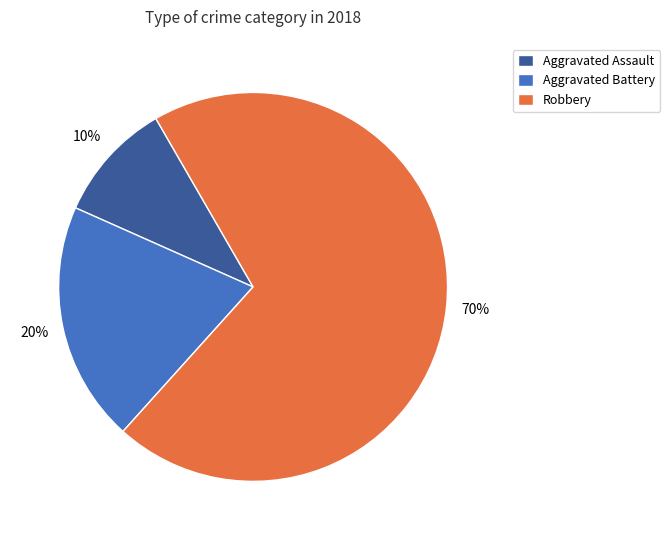

Between Aggravated Assault and Robbery, which is larger?

Robbery